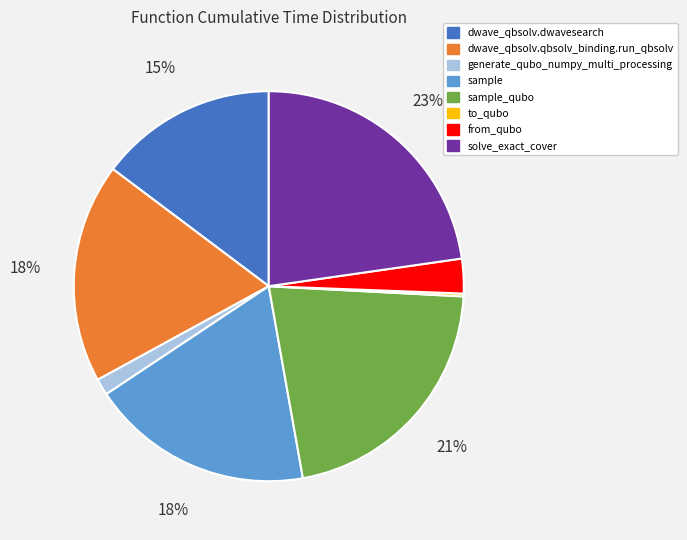

The generate_qubo_numpy_multi_processing slice represents 1% of the pie. True or false?

True